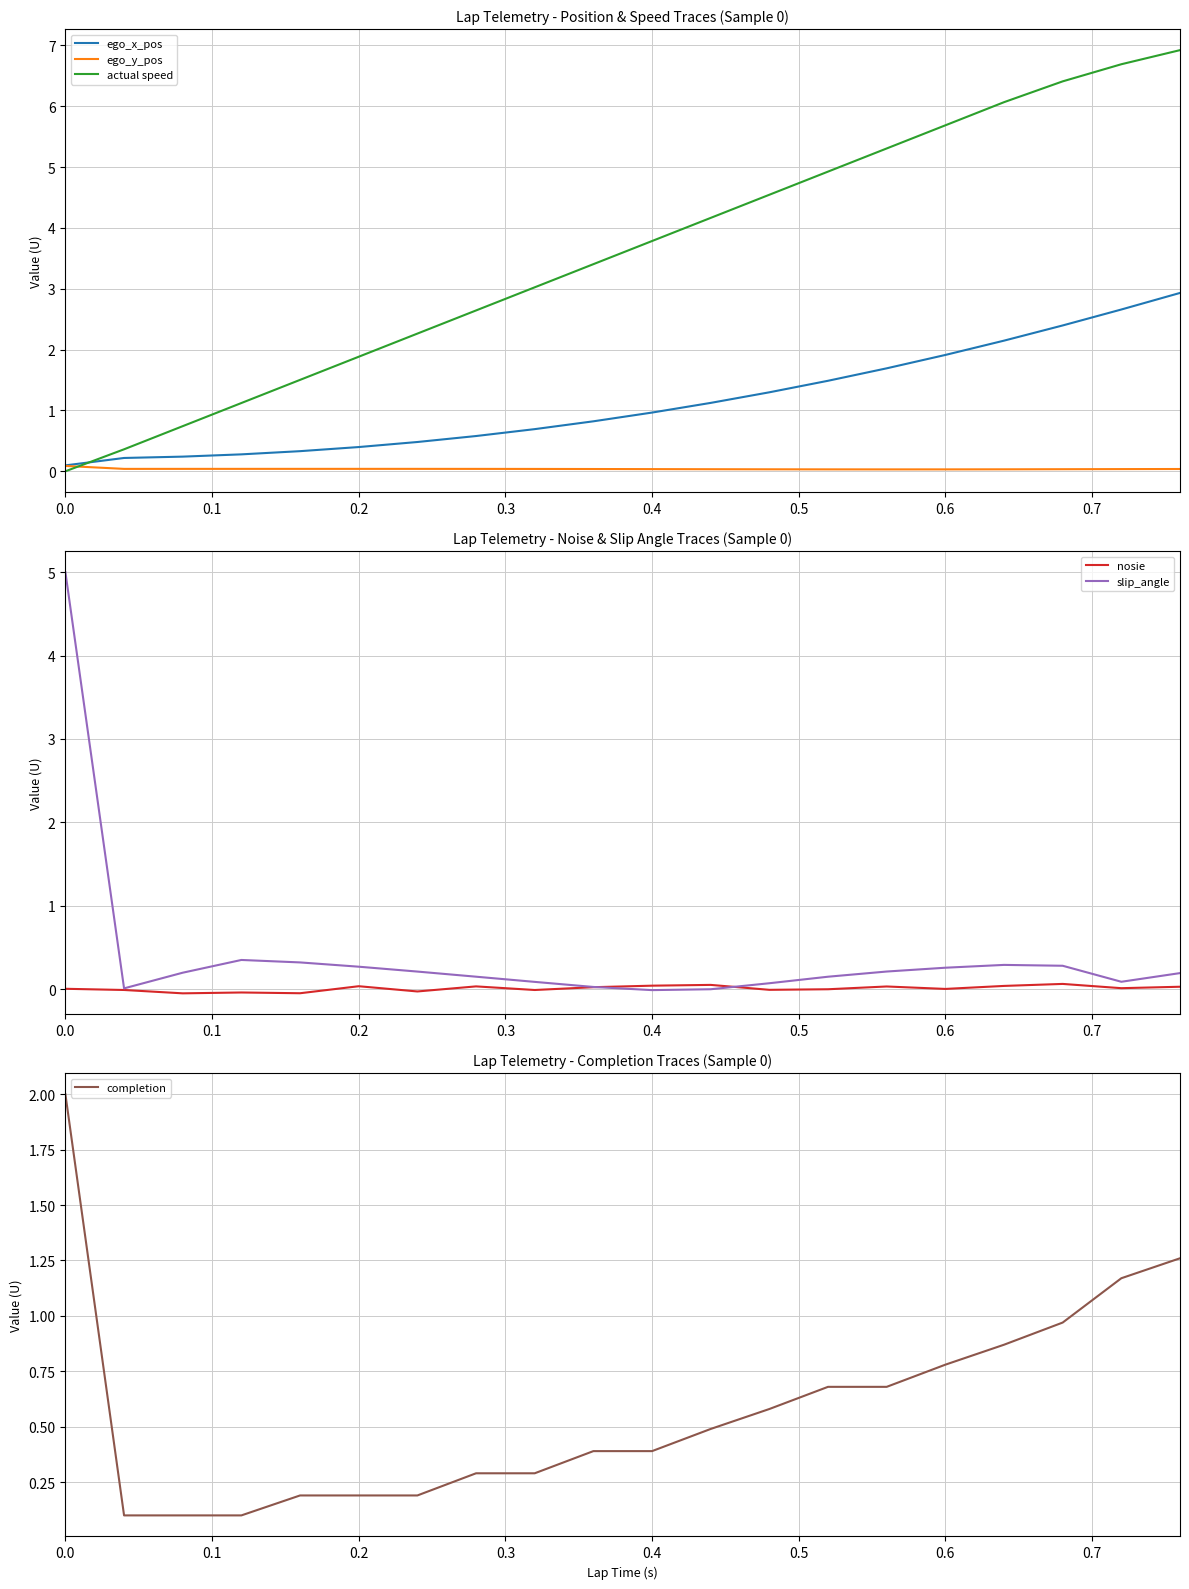

Which series has the widest spread of values?

actual speed